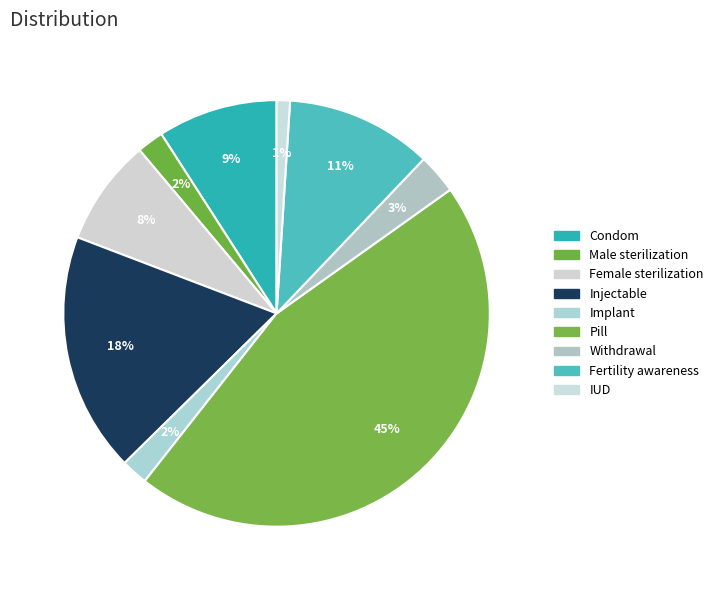

How many slices are in this pie chart?

9